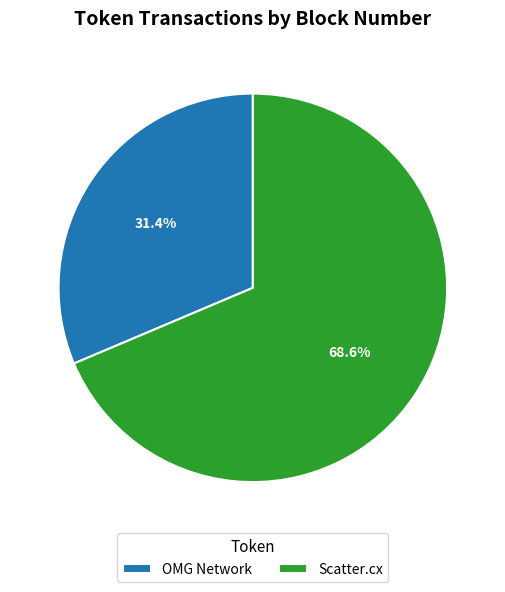

Between OMG Network and Scatter.cx, which is larger?

Scatter.cx